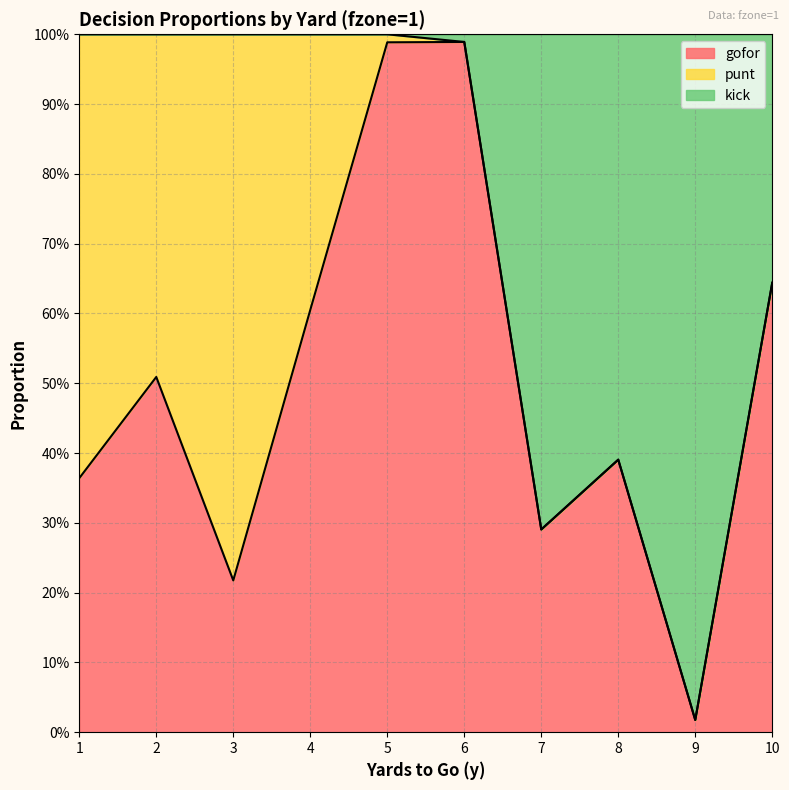

Does the chart display data point markers on the line(s)?

No